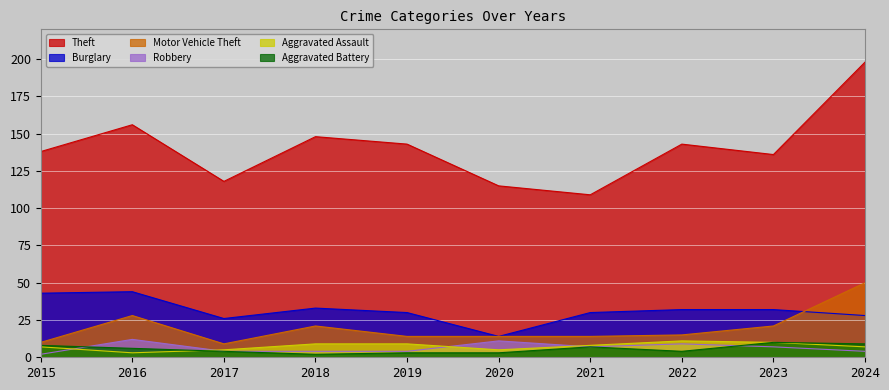

Between 2018 and 2024, which series saw the biggest shift?

Theft